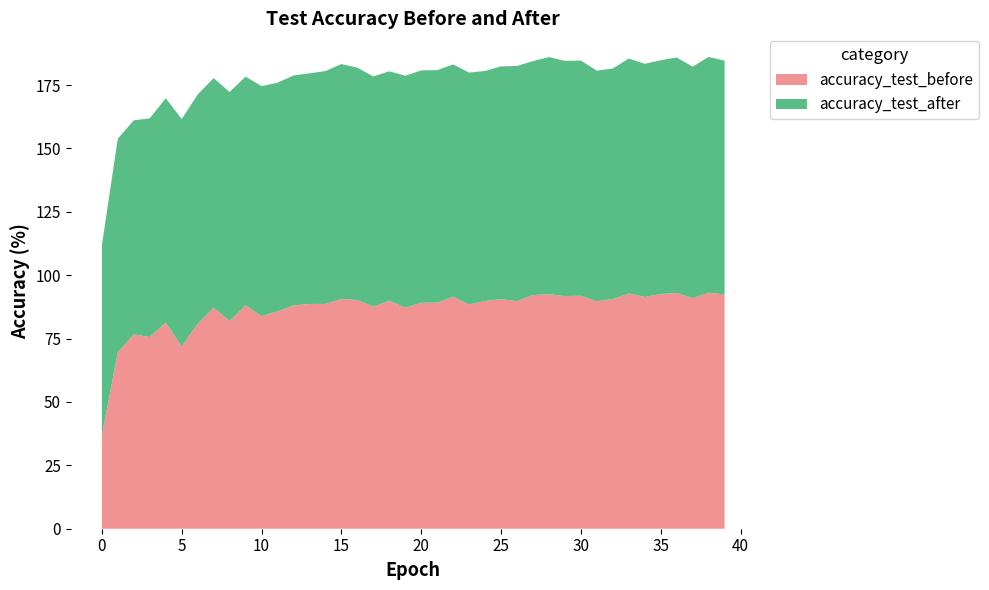

What is the greatest value displayed?

93.6